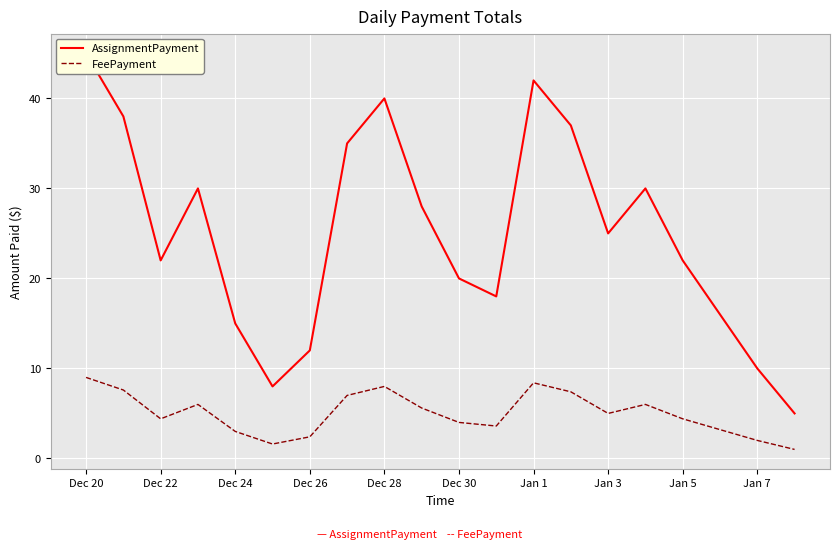

True or false: FeePayment has a value of 3.8 at Jan 1.

False